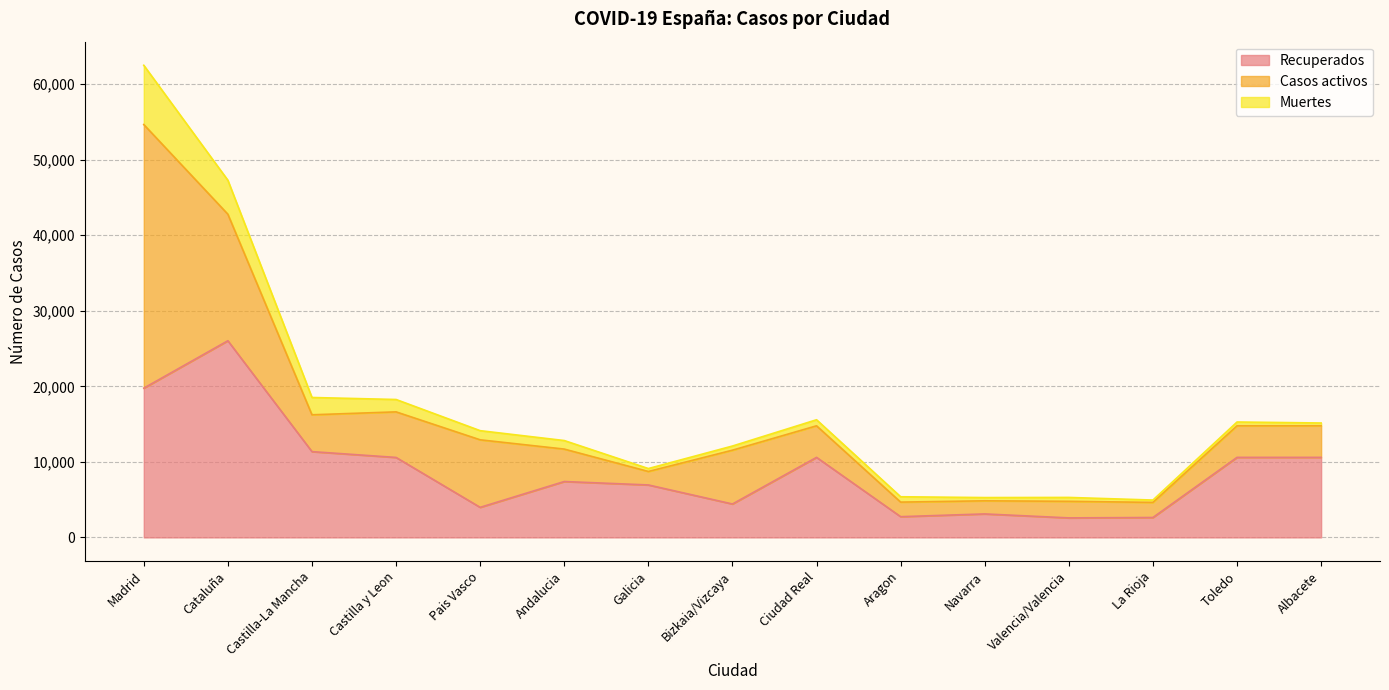

At which category does the chart reach its peak across all series?

Madrid